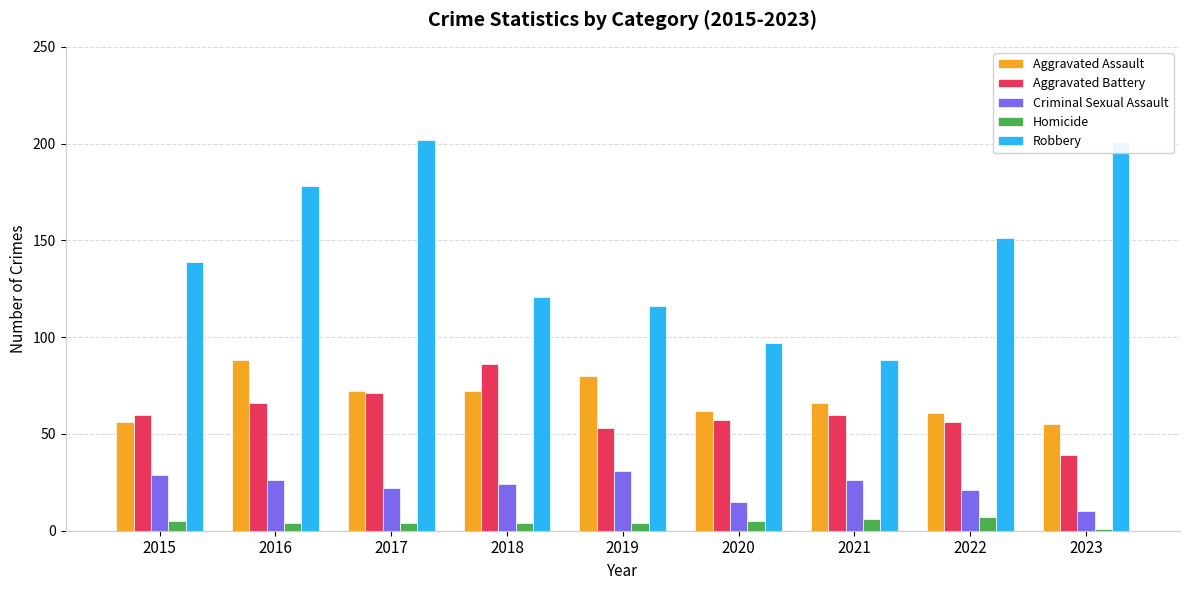

Are the bars horizontal?

No